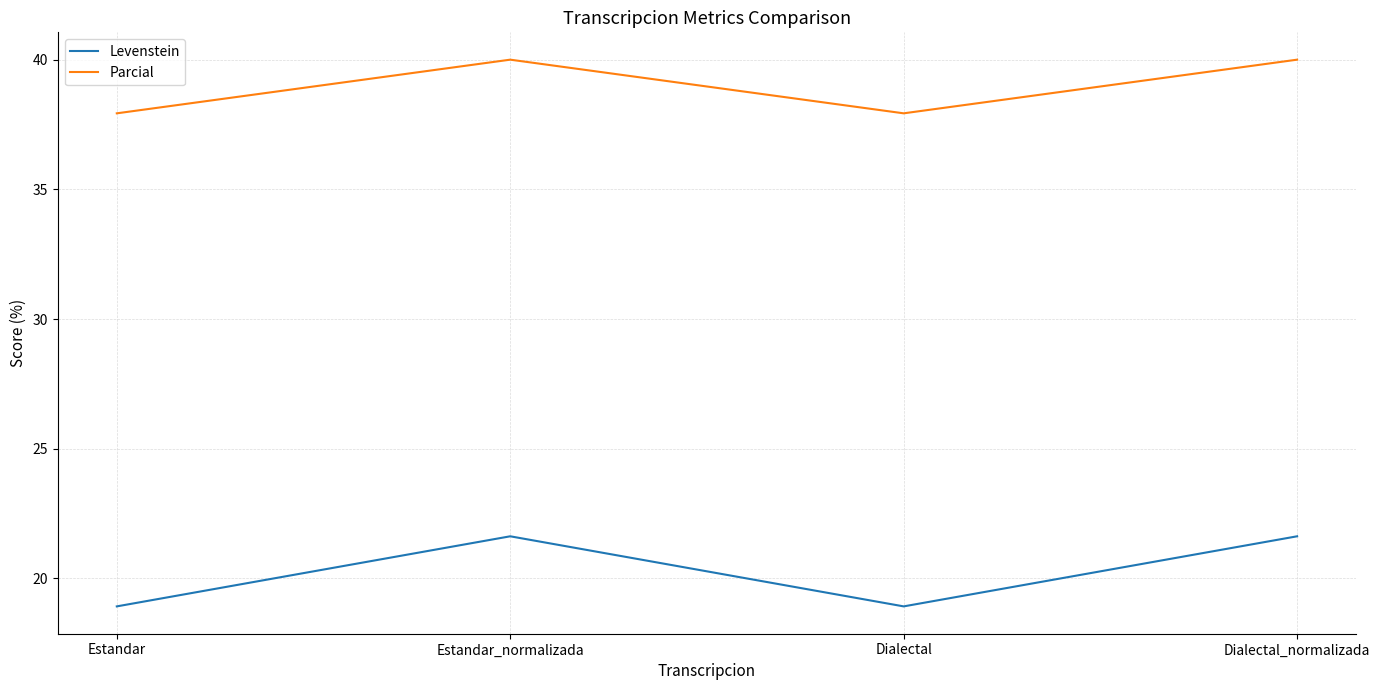

What is the sum of all Parcial values?

155.9